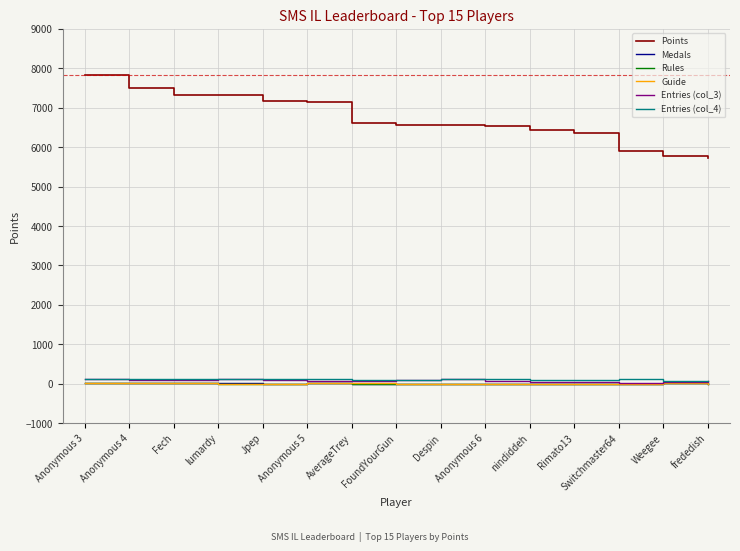

Does the chart display data point markers on the line(s)?

No